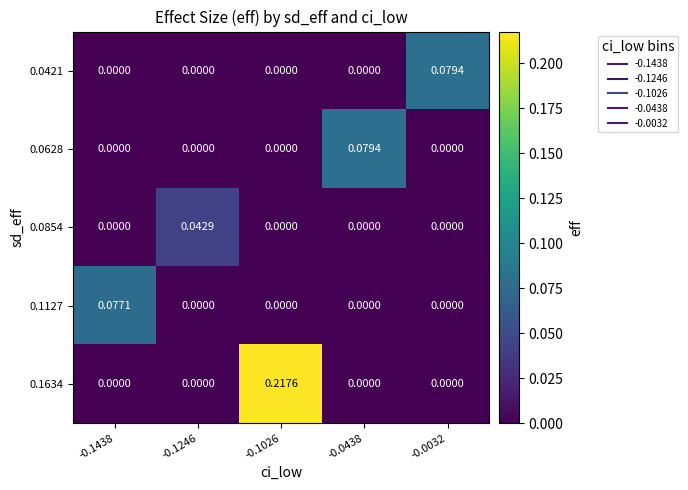

Reading left to right, extract all data points from this chart.

0.0421: -0.1438=0.0	-0.1246=0.0	-0.1026=0.0	-0.0438=0.0	-0.0032=0.1
0.0628: -0.1438=0.0	-0.1246=0.0	-0.1026=0.0	-0.0438=0.1	-0.0032=0.0
0.0854: -0.1438=0.0	-0.1246=0.0	-0.1026=0.0	-0.0438=0.0	-0.0032=0.0
0.1127: -0.1438=0.1	-0.1246=0.0	-0.1026=0.0	-0.0438=0.0	-0.0032=0.0
0.1634: -0.1438=0.0	-0.1246=0.0	-0.1026=0.2	-0.0438=0.0	-0.0032=0.0